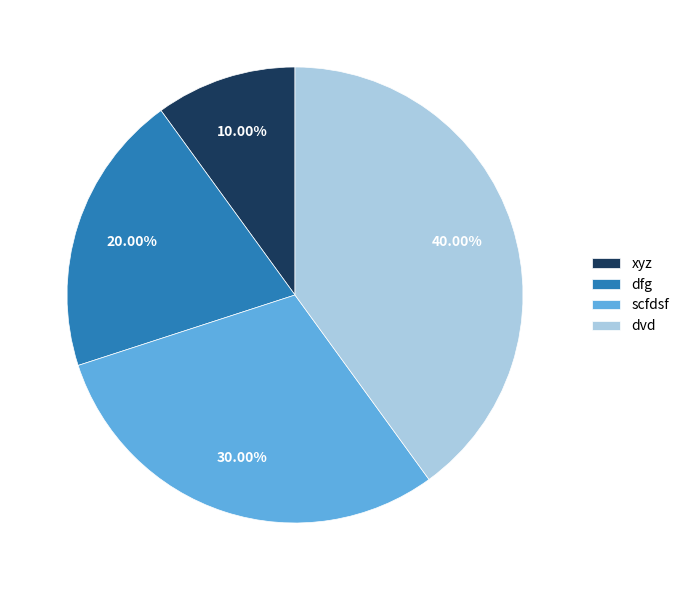

To the nearest percent, what portion does dvd represent?

40%